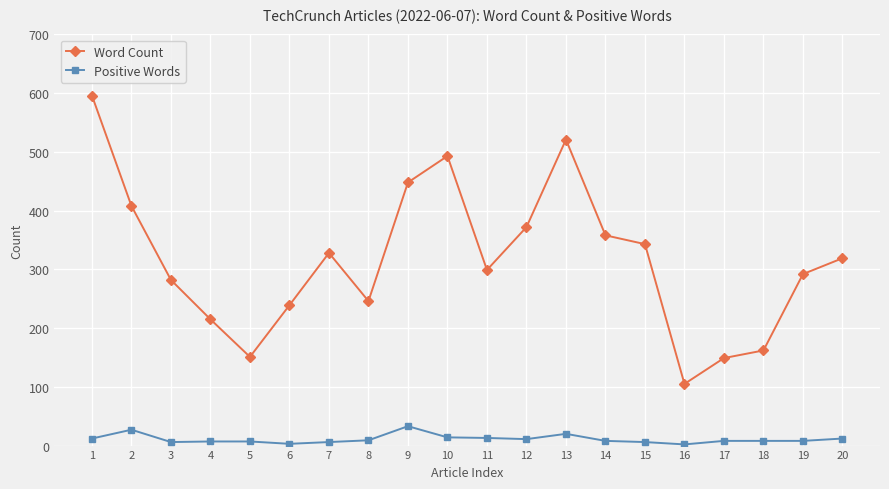

Which series has the largest range (max minus min)?

Word Count